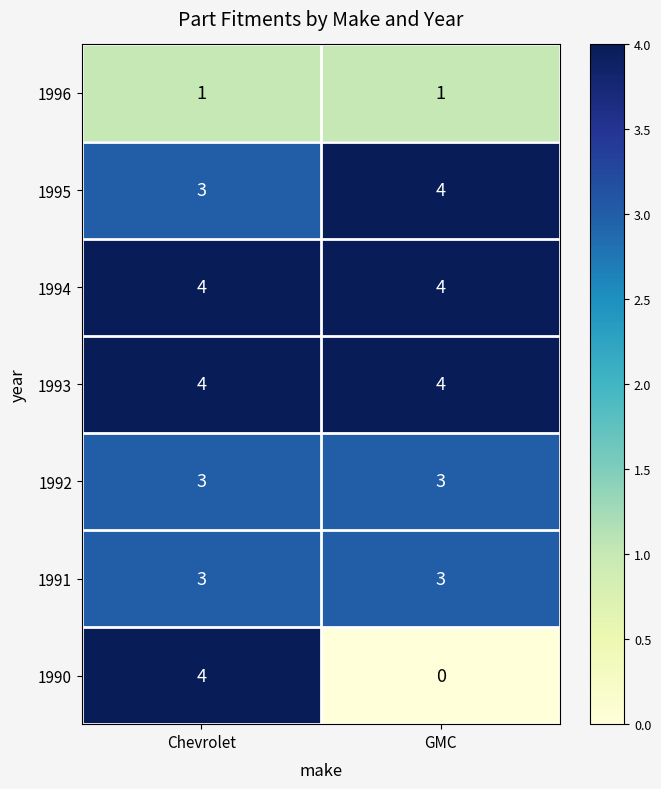

What is the highest value of the 1995 series?

4